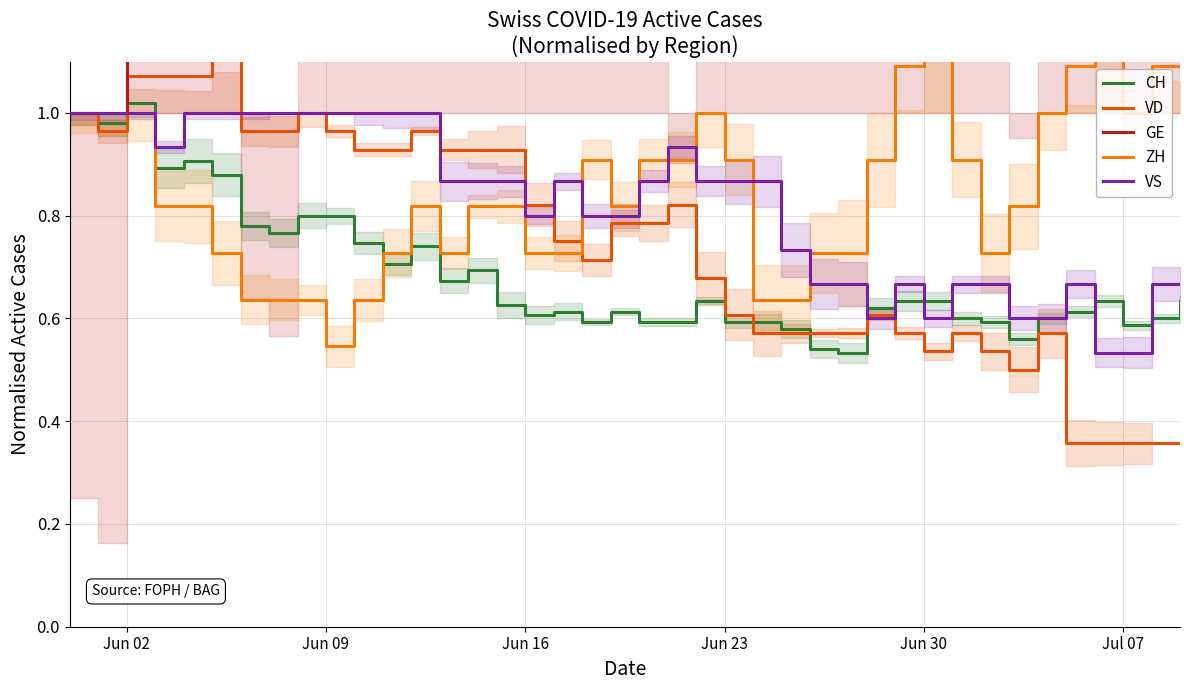

Is it true that VS equals 1.5 at Jun 23?

False